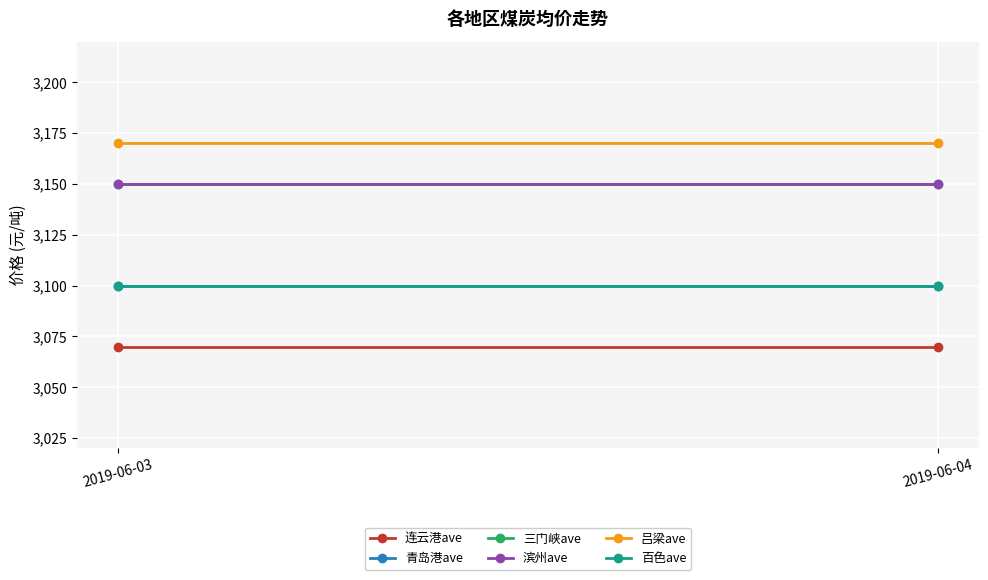

Between 2019-06-03 and 2019-06-04, which series saw the biggest shift?

连云港ave